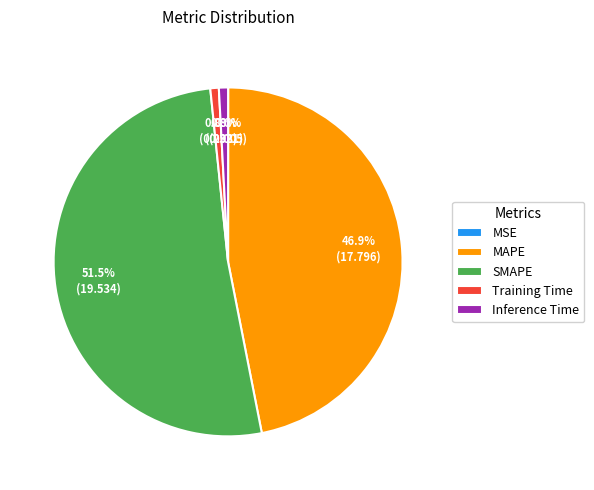

What is the largest slice in the pie chart?

SMAPE